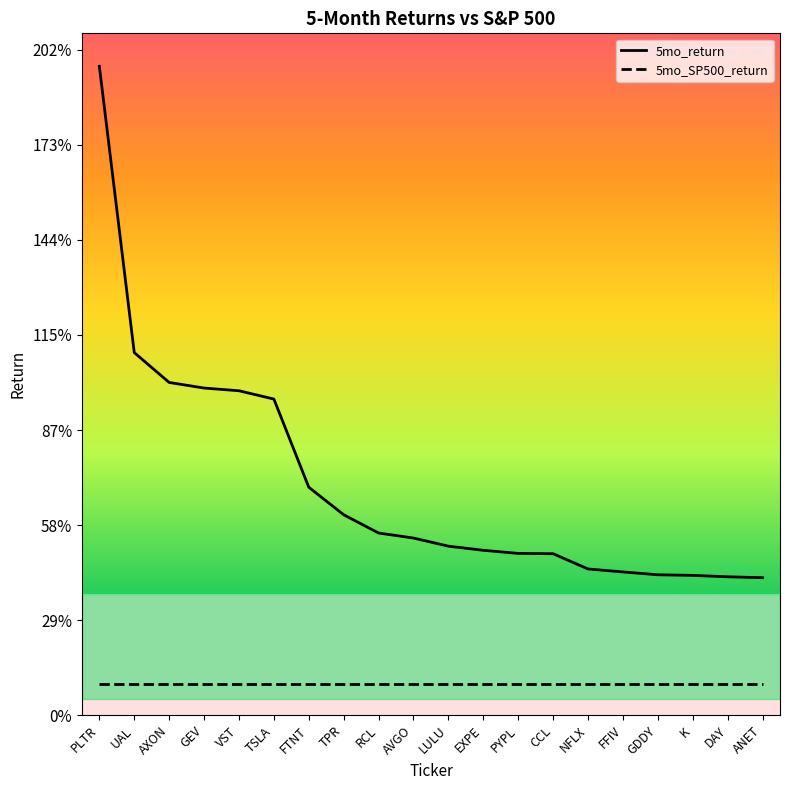

What is the average value of the 5mo_return series?

0.7